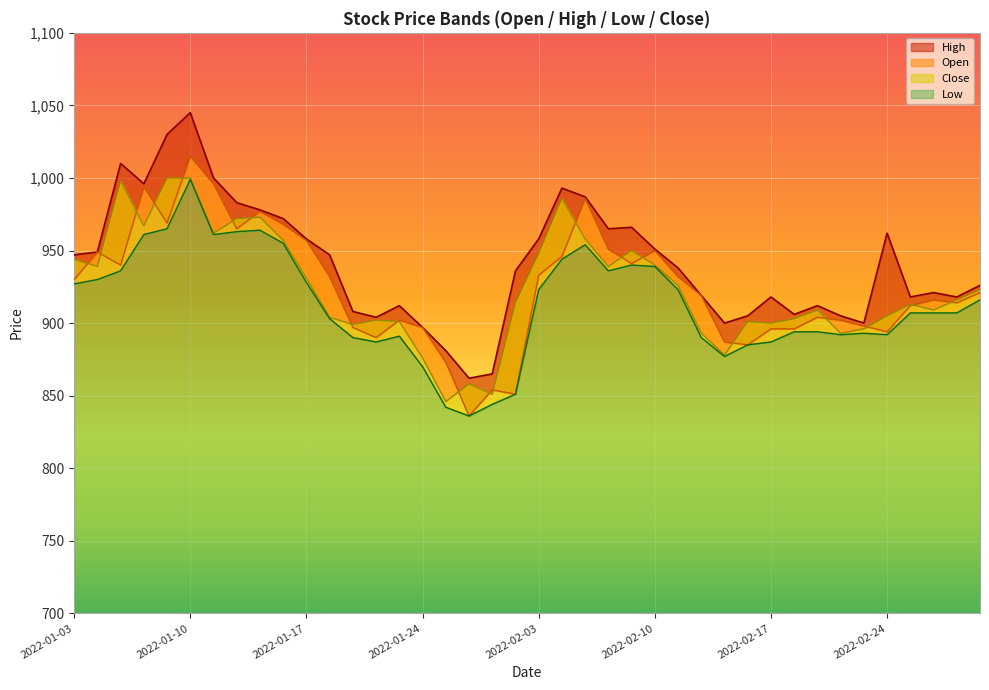

How many categories are shown in the chart?

40